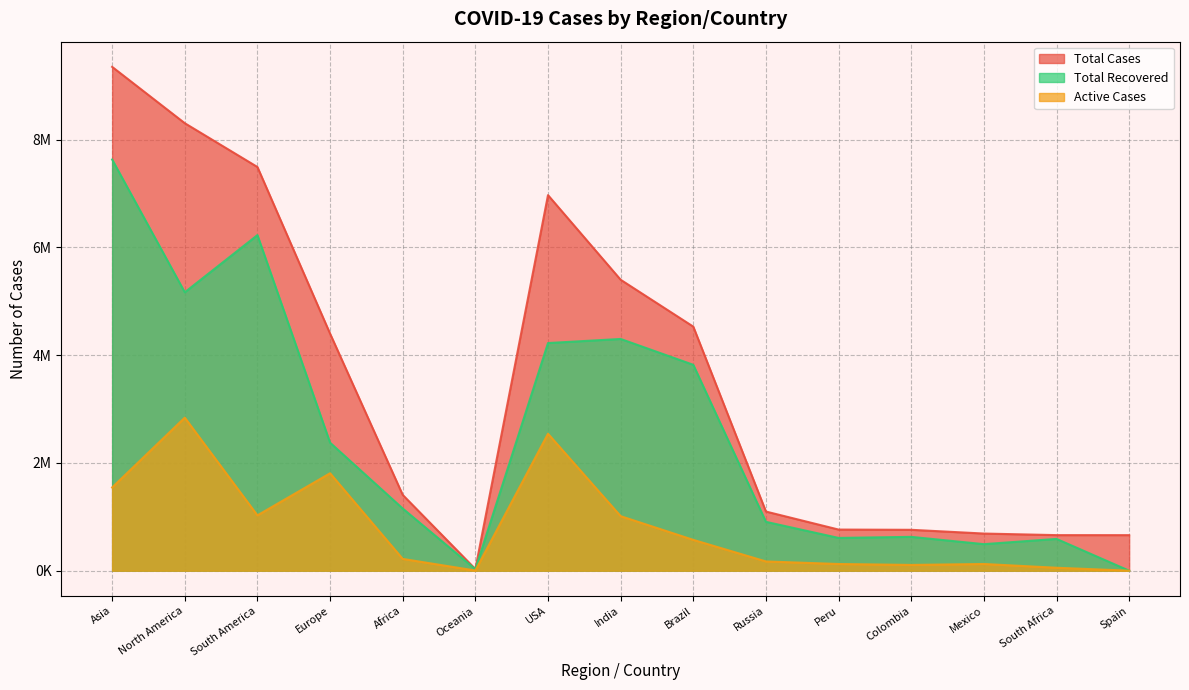

True or false: Total Cases has a value of 758398 at Colombia.

True